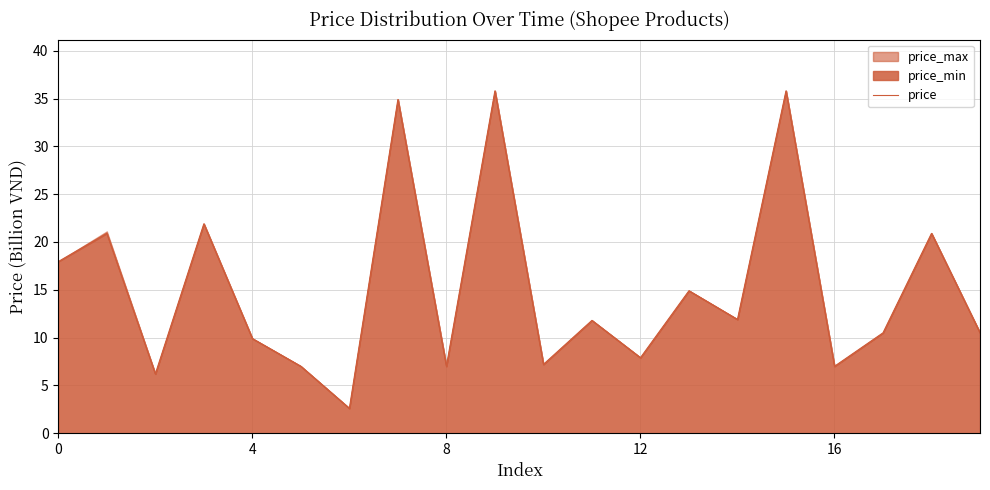

What is the difference between the values at 10 and 17?

3.3